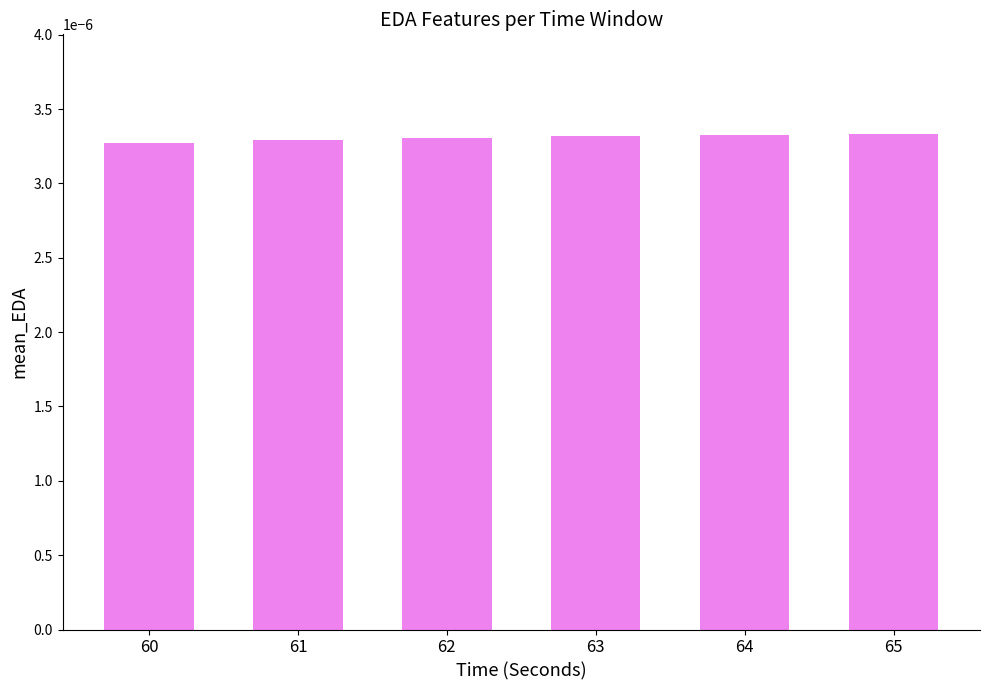

How many bars are there in total?

6